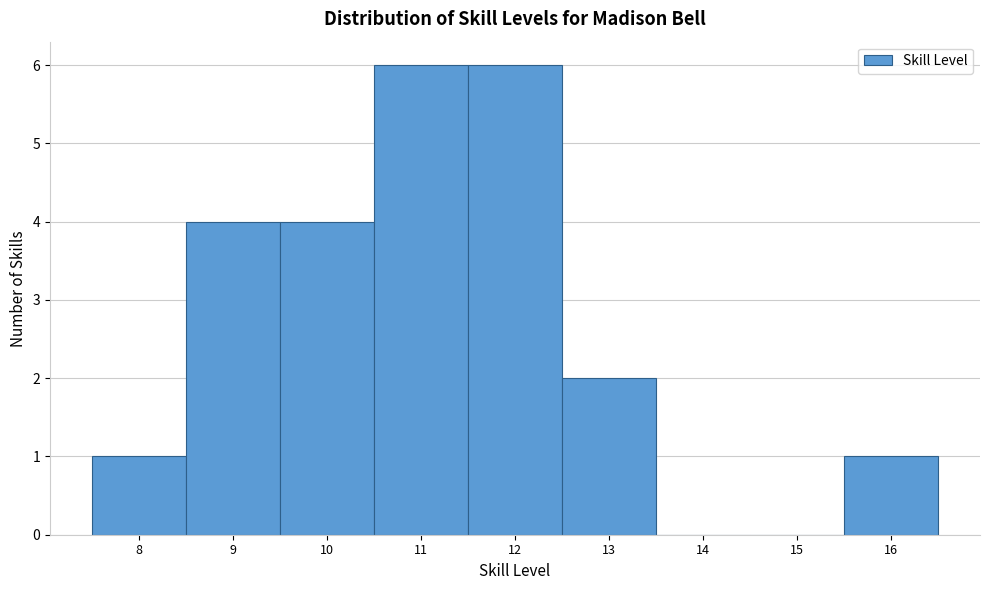

What is the height of the bar covering 12.5 to 13.5 on the x-axis? The values are not printed on the chart, so give them approximately, as read against the axis.

2